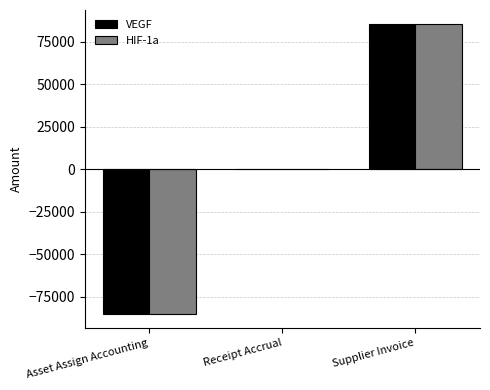

How many groups of bars are there?

3